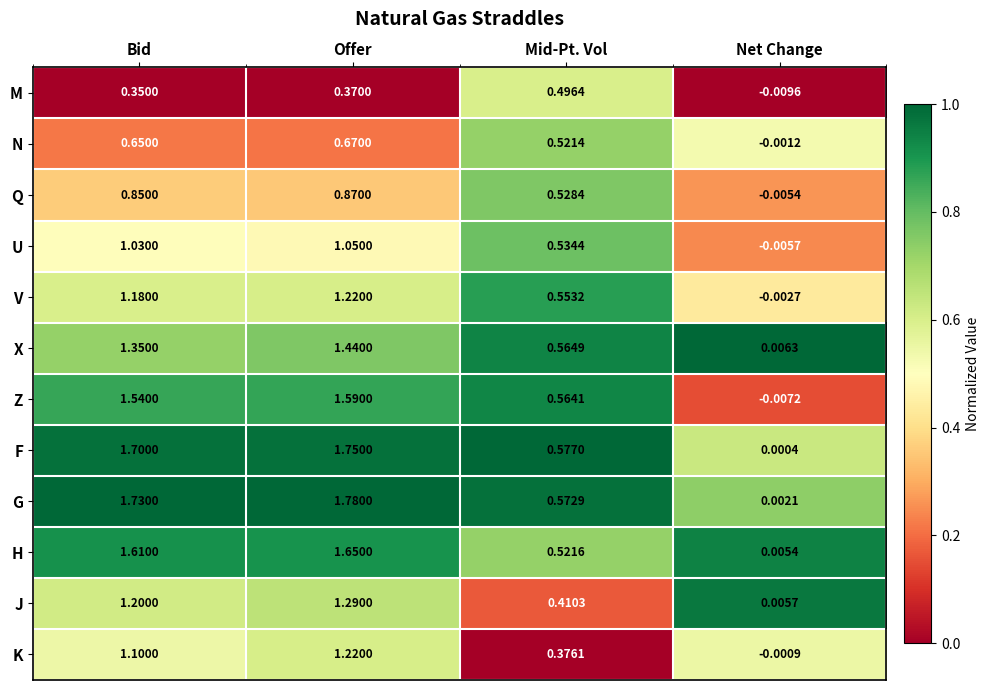

At which category does the chart reach its peak across all series?

Offer